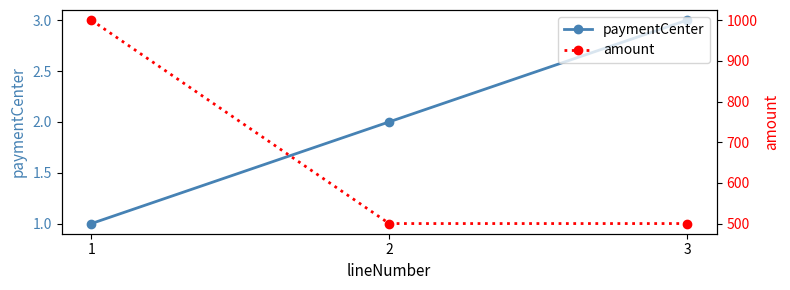

What is the value of the paymentCenter point at the 3rd from the left?

3